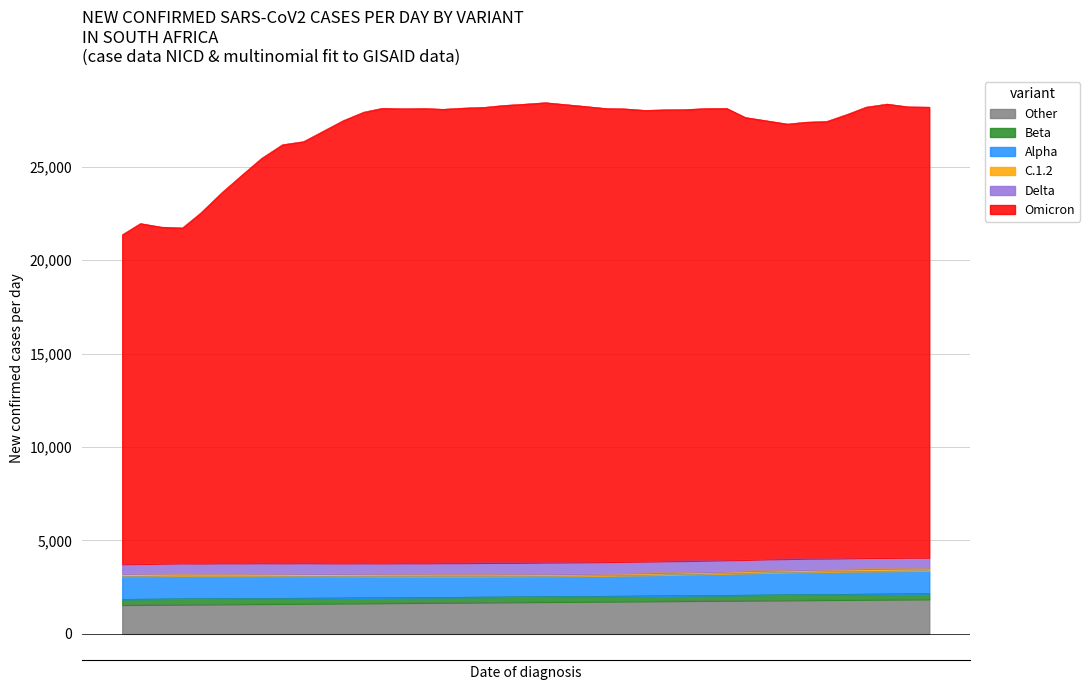

What is the minimum value for Other?

1549.9